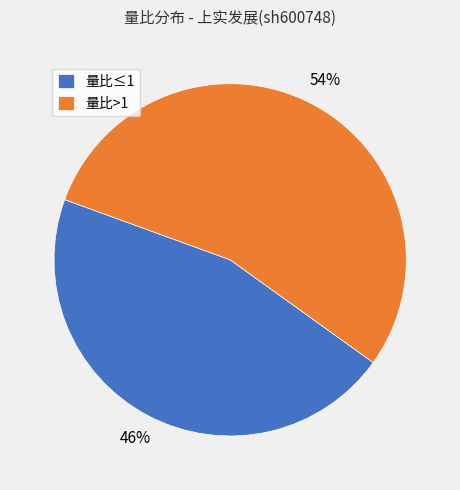

Do 量比≤1 and 量比>1 together represent more than half of the pie?

Yes